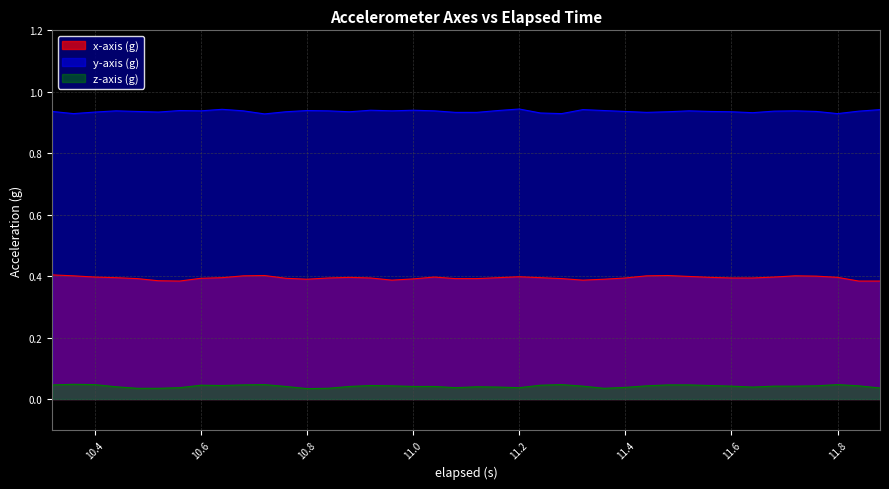

What is the maximum value for y-axis (g)?

0.9